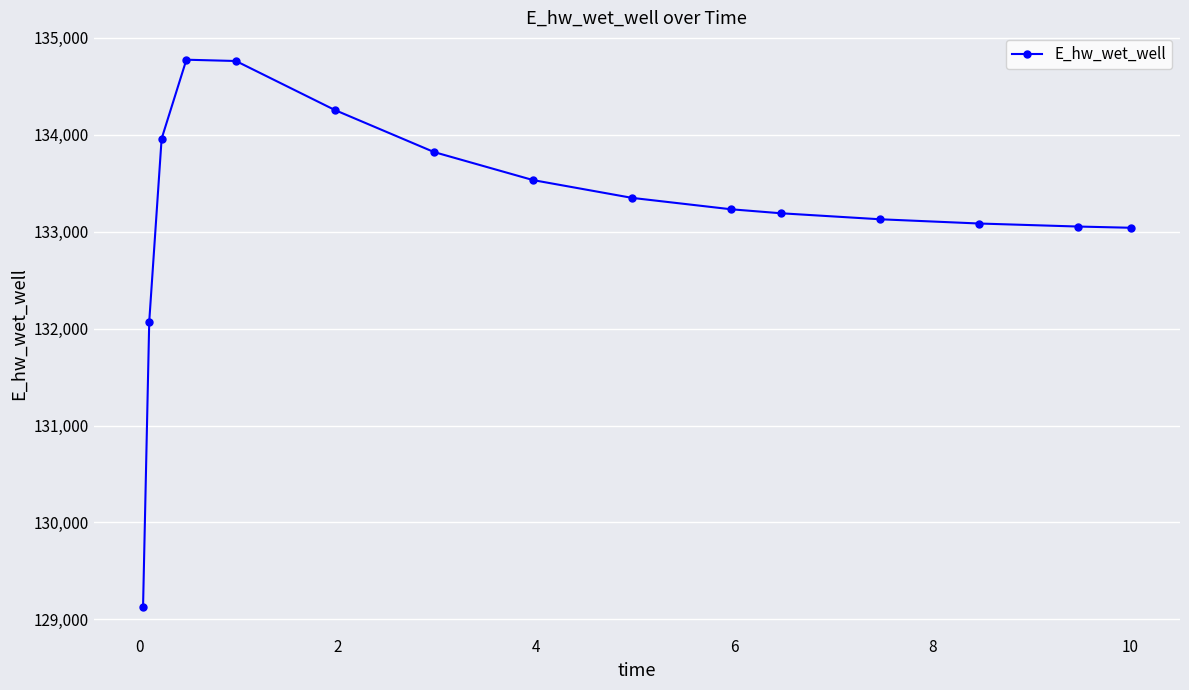

True or false: there are more than 0 points higher than both neighbors.

True